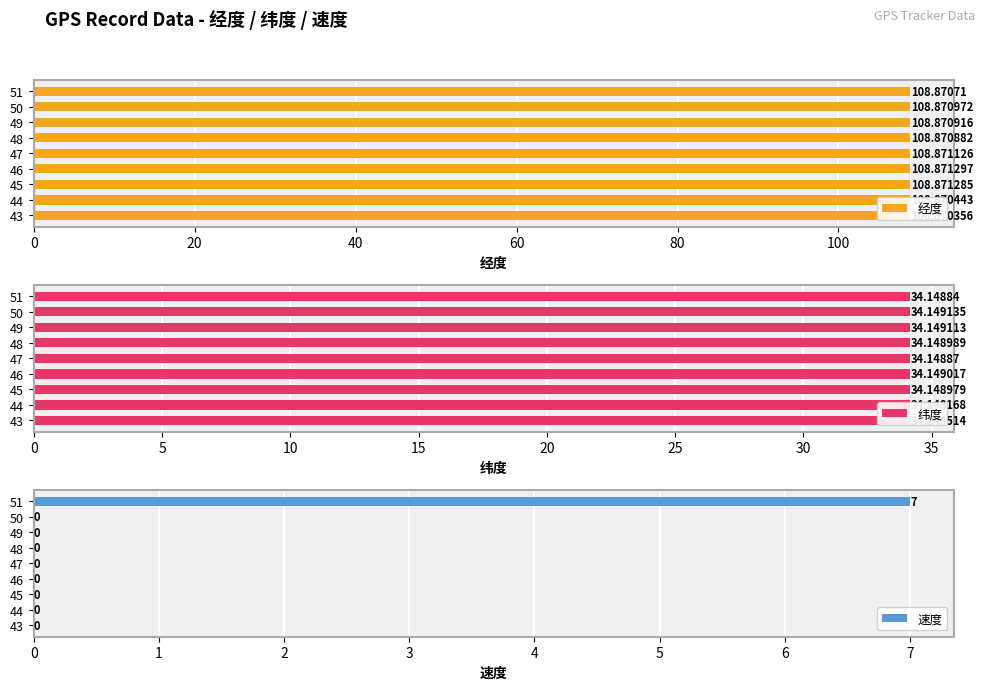

What is the value of the 经度 bar at the 5th from the left?

108.9